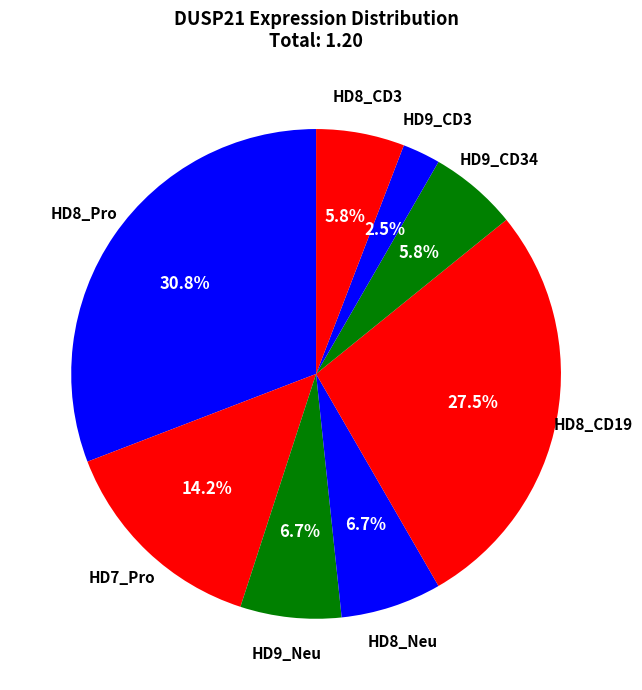

How many segments does this pie chart have?

8